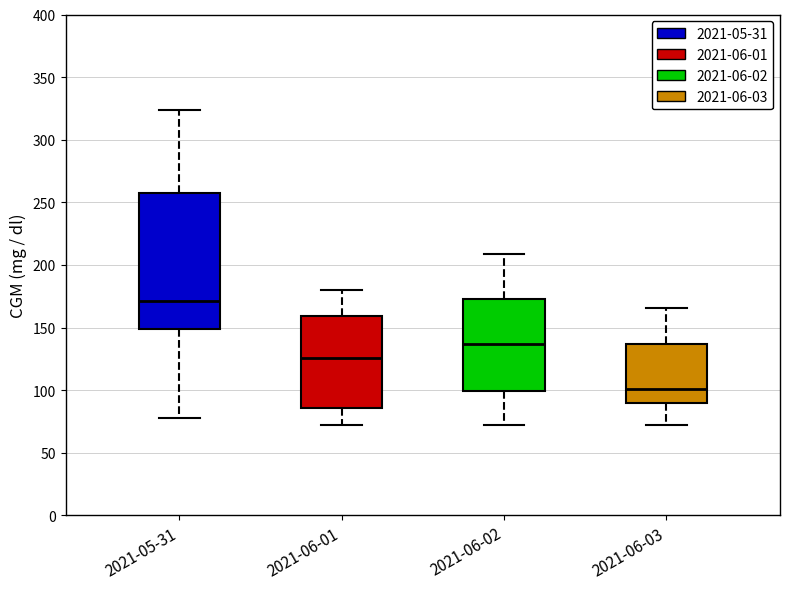

Where is the upper edge of the box for 2021-06-01 on the y-axis? The values are not printed on the chart, so give them approximately, as read against the axis.

160